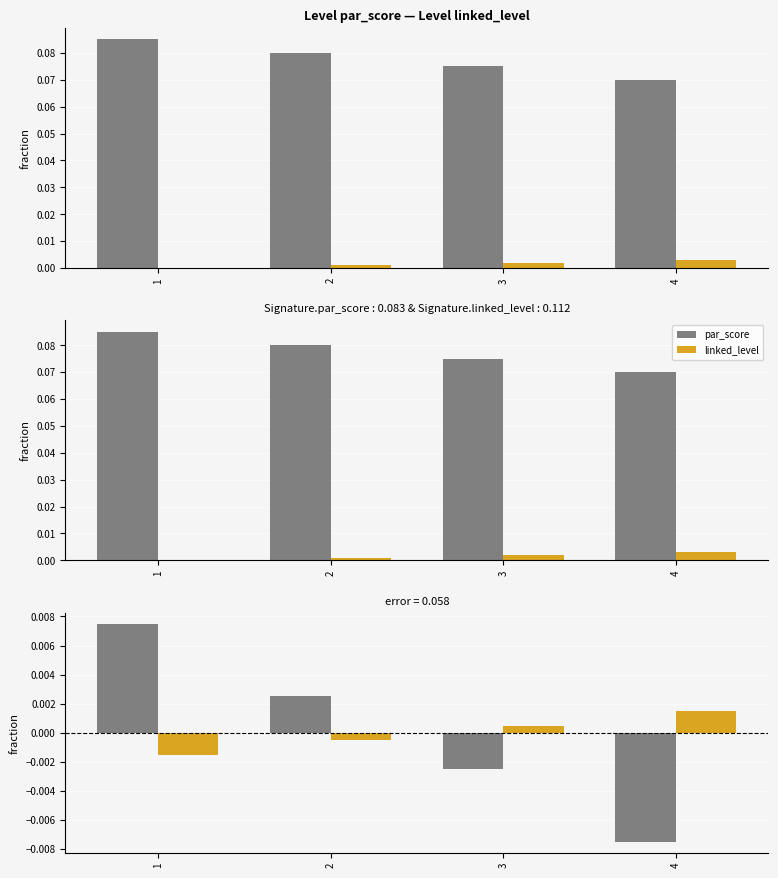

How many negative values does the linked_level series have?

2